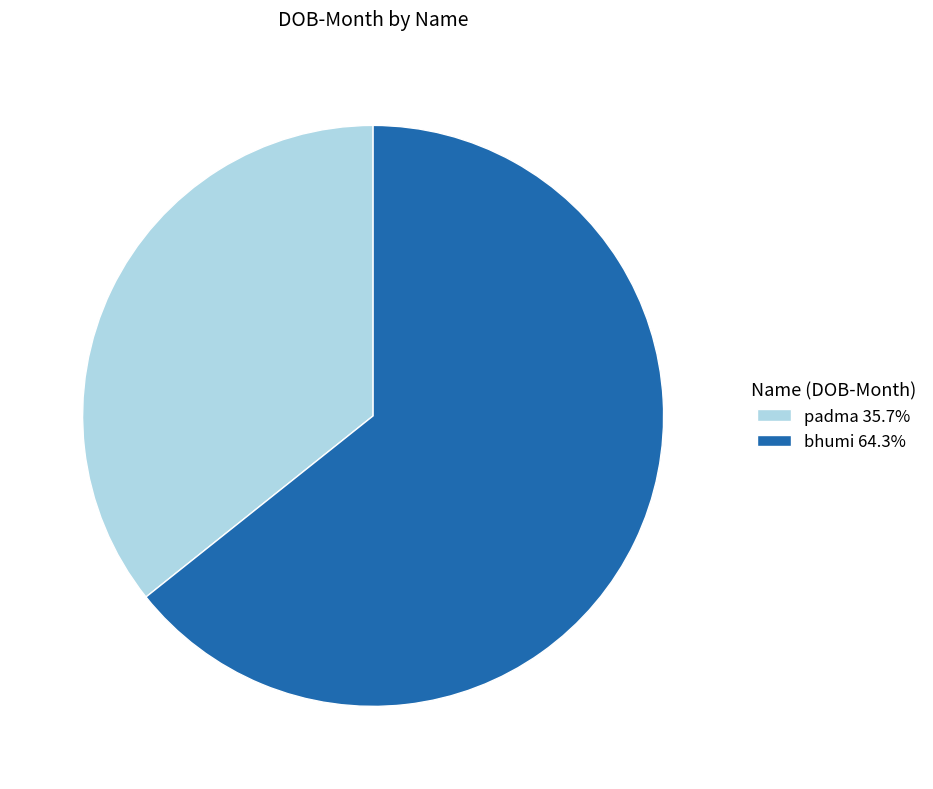

Which category has the smallest portion of the pie?

padma